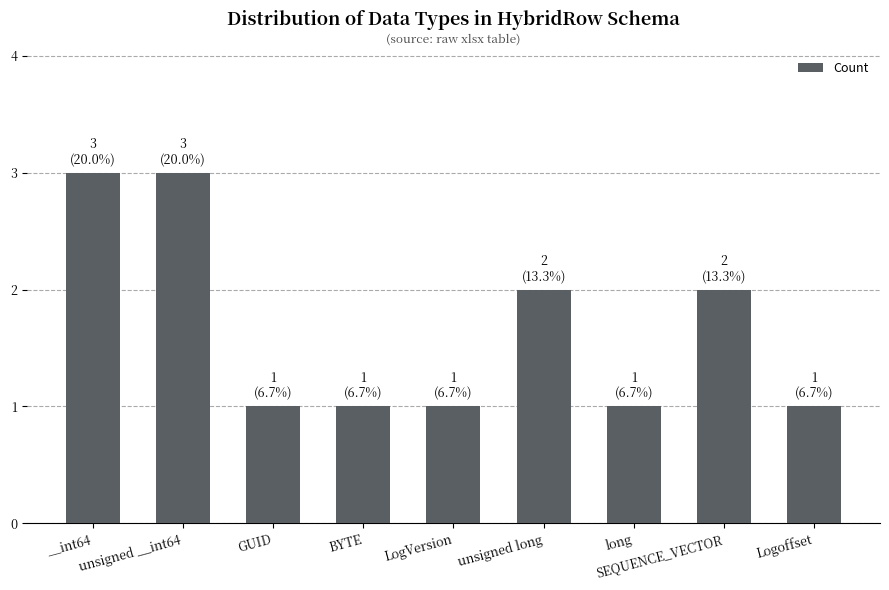

What is the change in value from unsigned __int64 to Logoffset?

-2